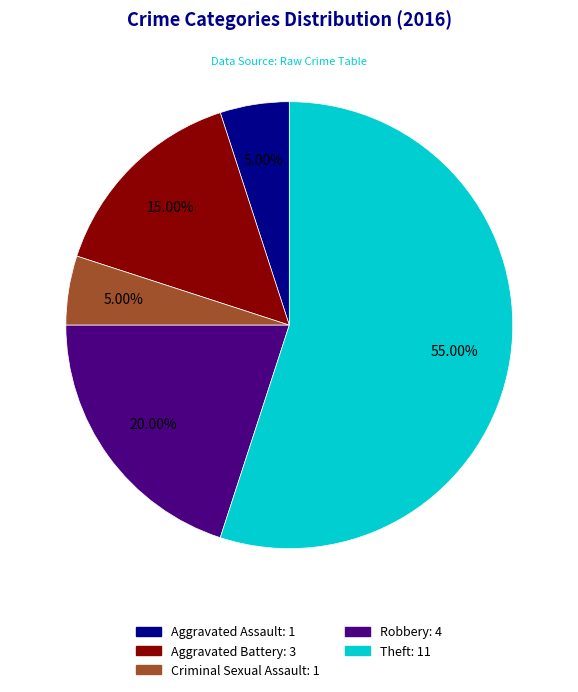

To the nearest percent, what portion does Aggravated Assault represent?

5%